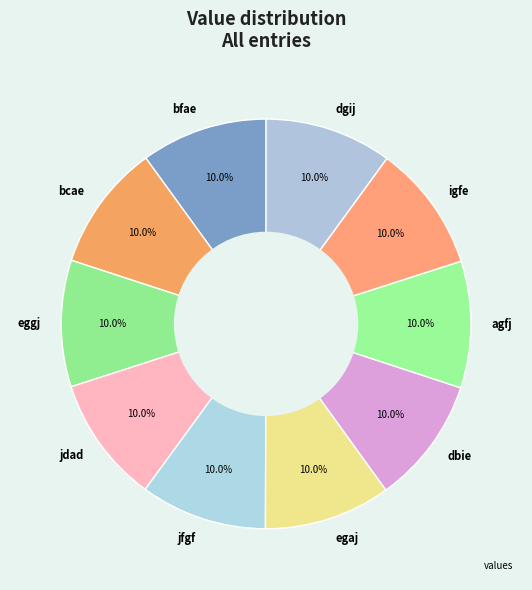

Is it true that igfe is 10% of the pie?

True